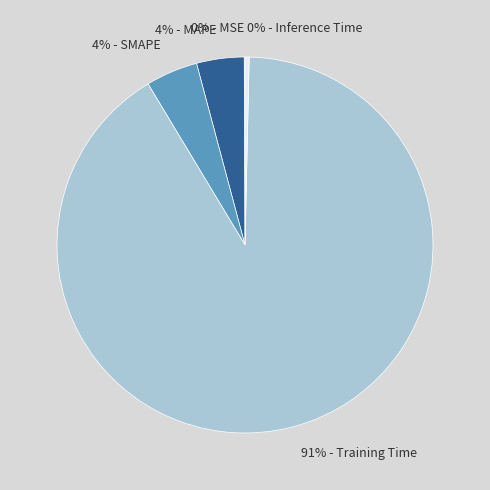

To the nearest percent, what is the average slice percentage?

20%